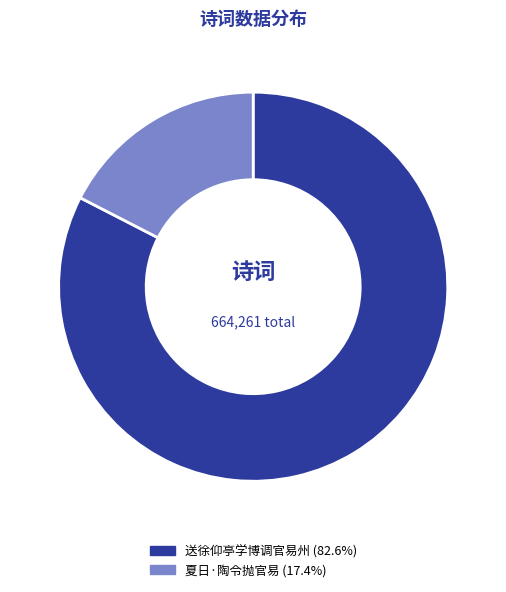

What is the largest slice in the pie chart?

送徐仰亭学博调官易州